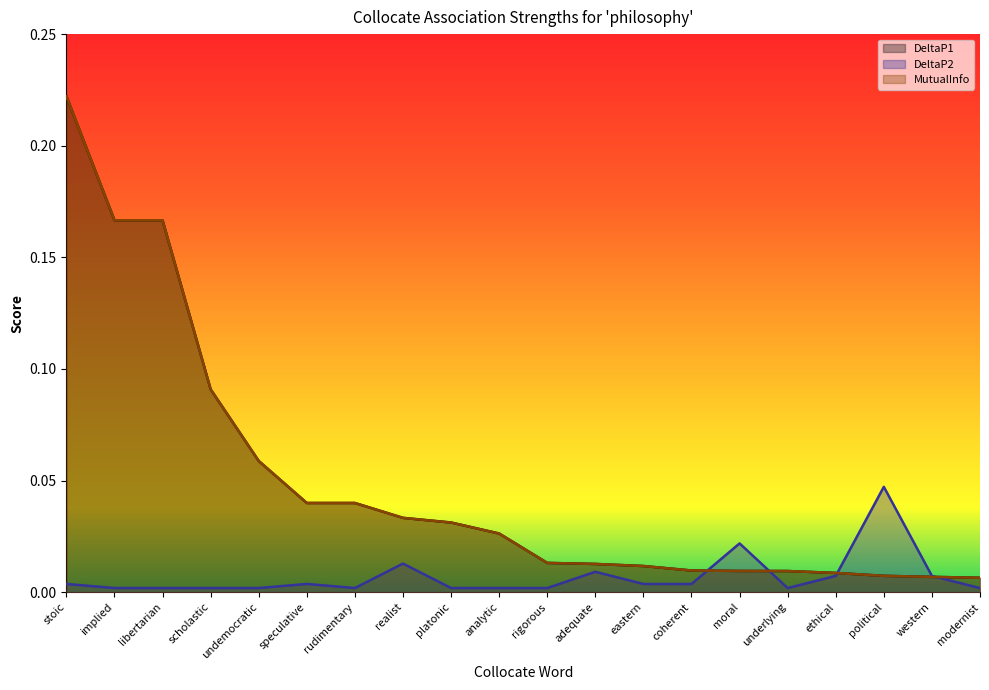

True or false: DeltaP1 and MutualInfo cross at least once.

False